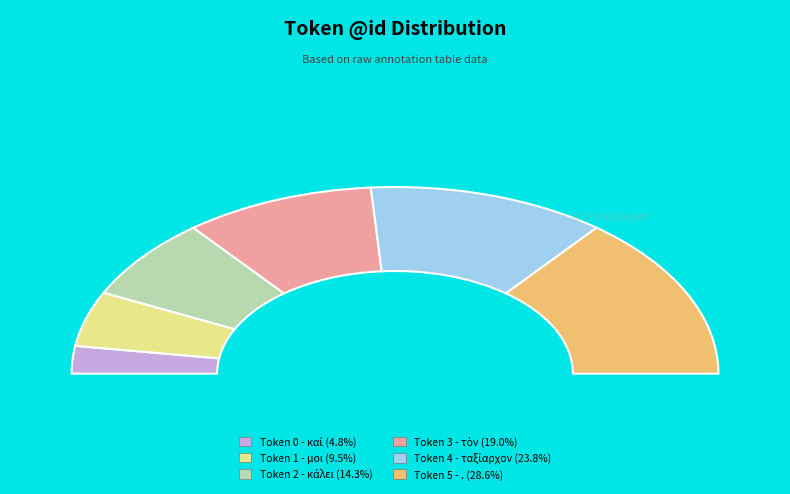

Between 2 and 3, which is larger?

3